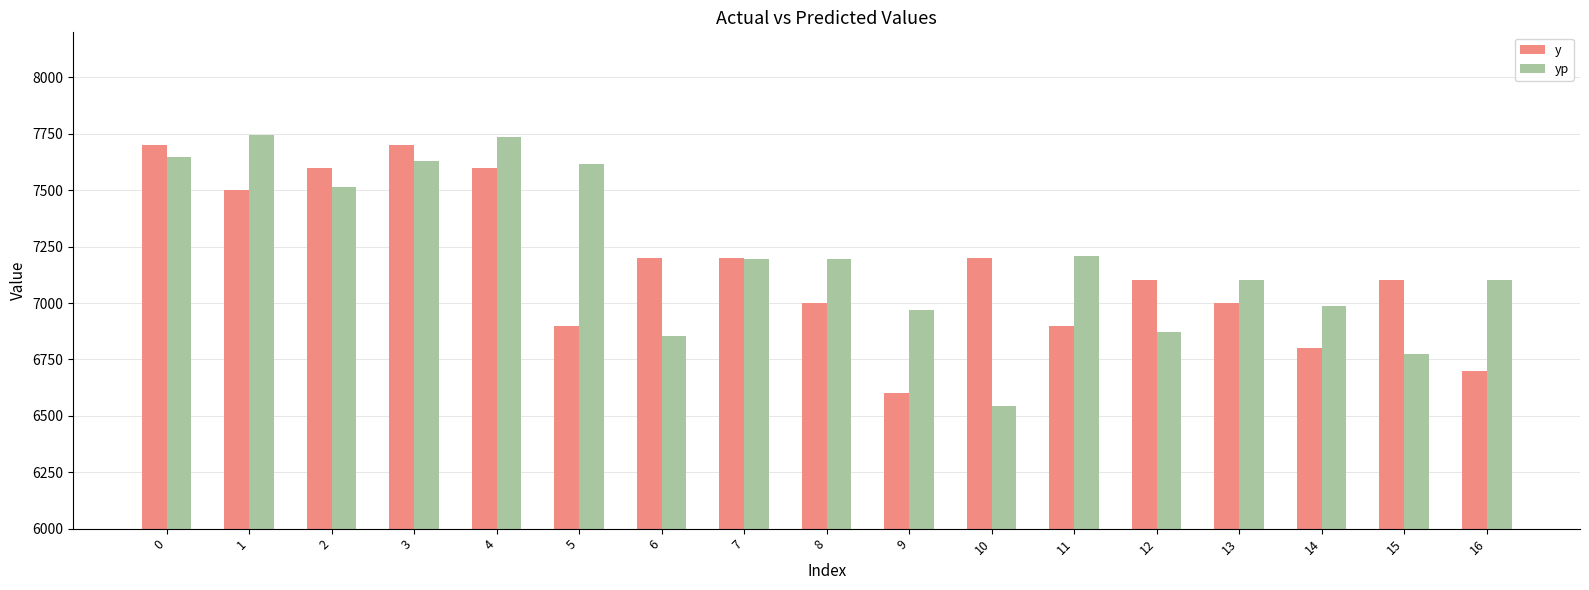

List the series in order of their peak value, lowest first.

y, yp